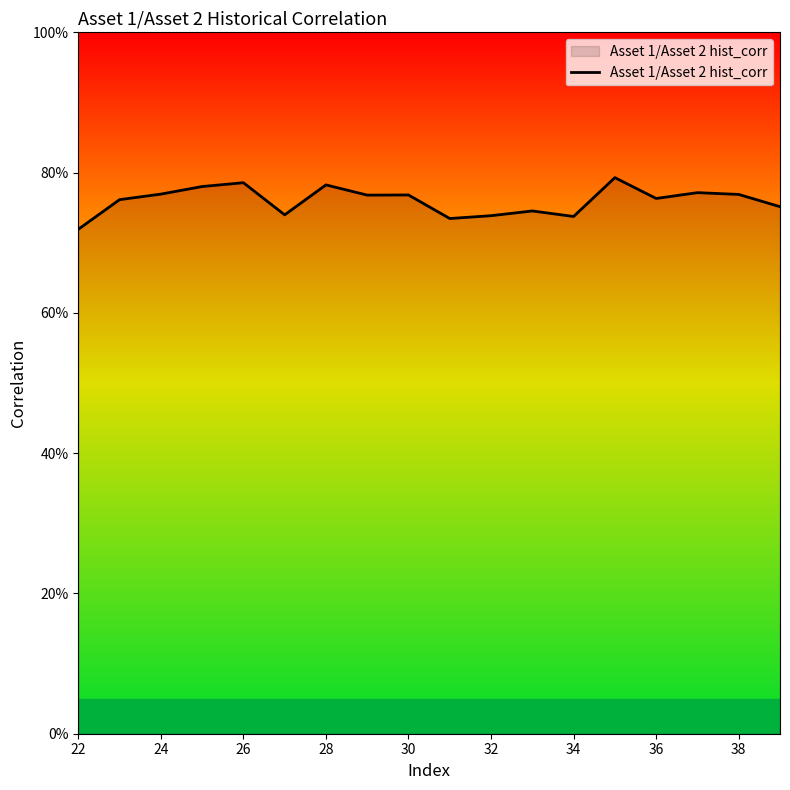

Does the chart have visible grid lines?

No